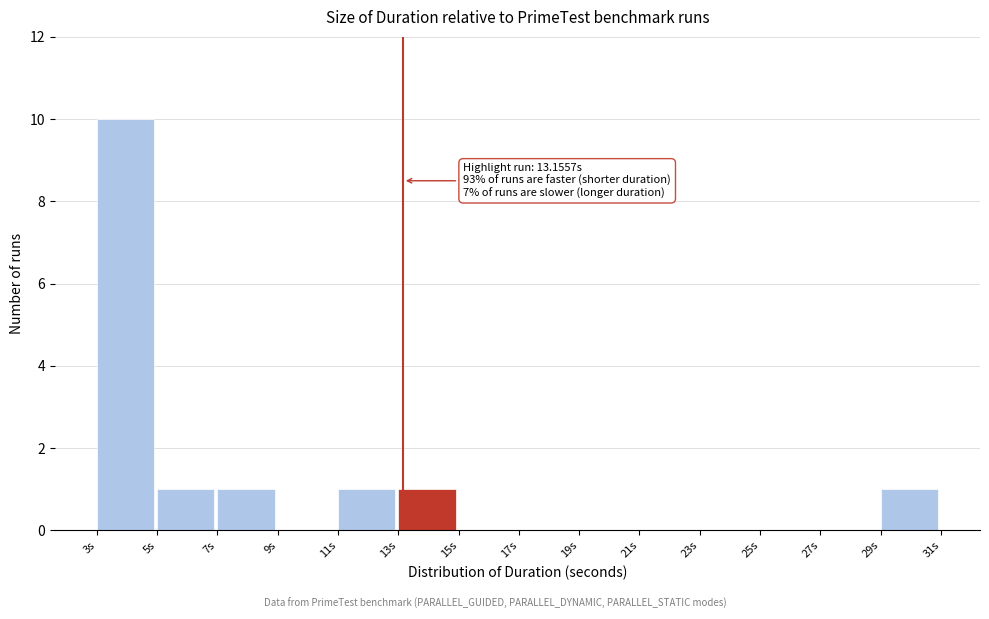

Which range on the x-axis has the tallest bar?

3 to 5